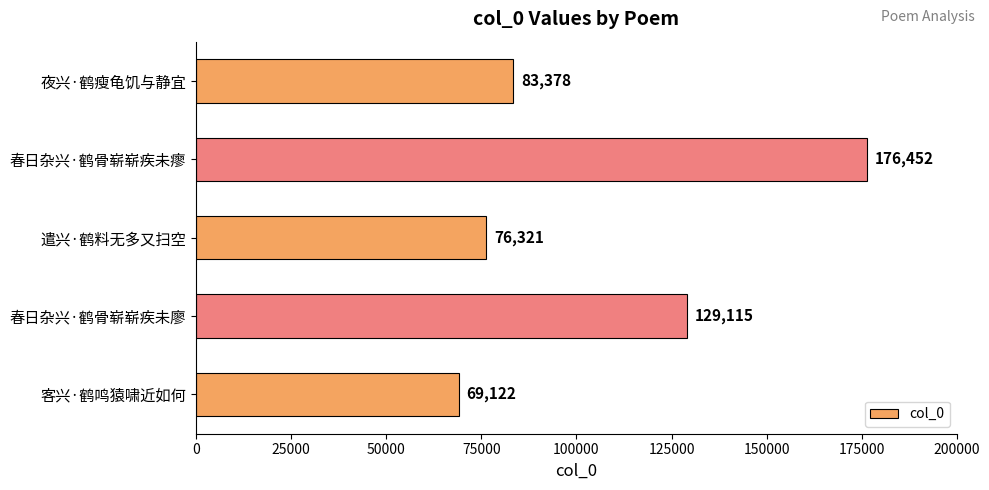

Reading top to bottom, list all the values displayed in this chart.

83378	176452	76321	129115	69122